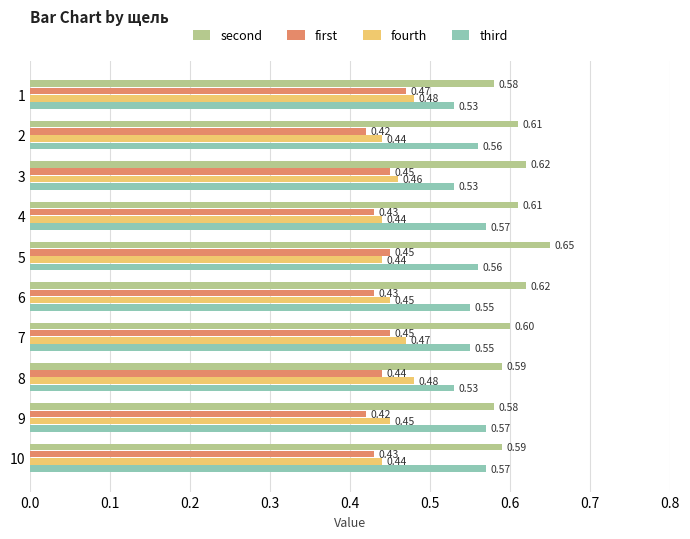

What is the total value across all series at 2?

2.0